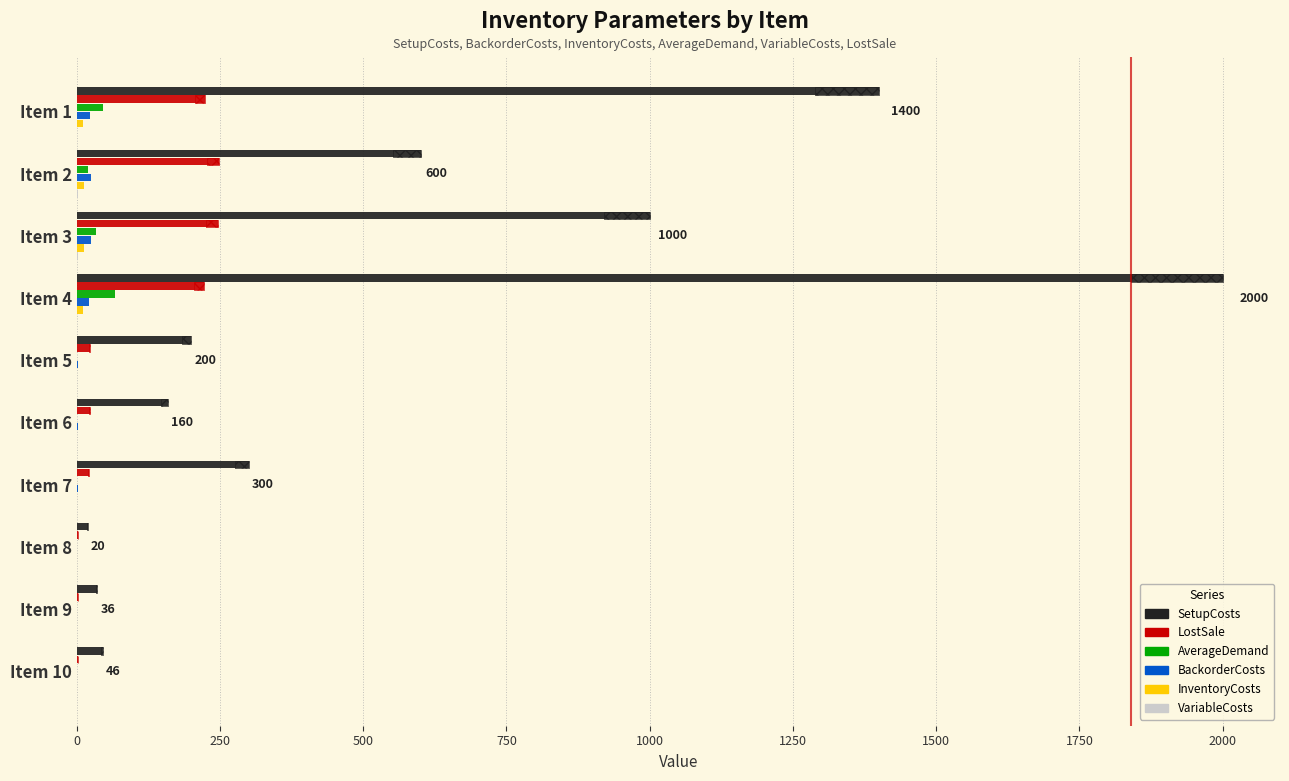

List the series in order of their peak value, lowest first.

VariableCosts, InventoryCosts, BackorderCosts, AverageDemand, LostSale, SetupCosts